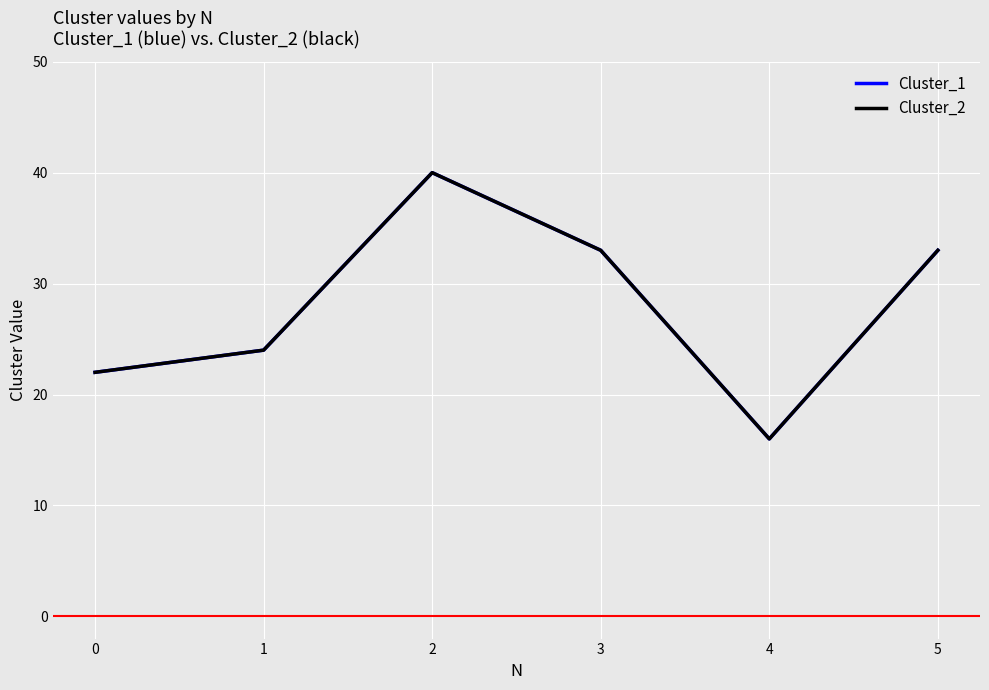

Does the chart display data point markers on the line(s)?

No